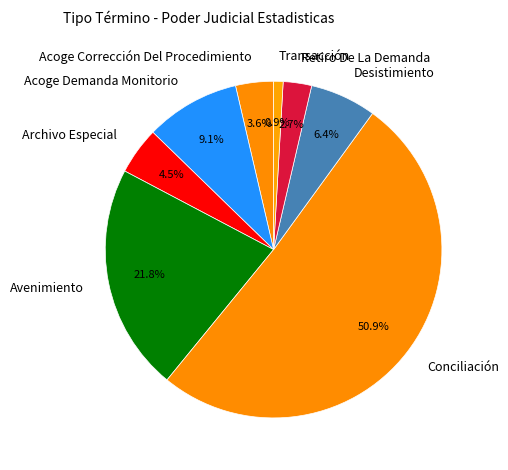

Which has a higher value, Acoge Corrección Del Procedimiento or Transacción?

Acoge Corrección Del Procedimiento